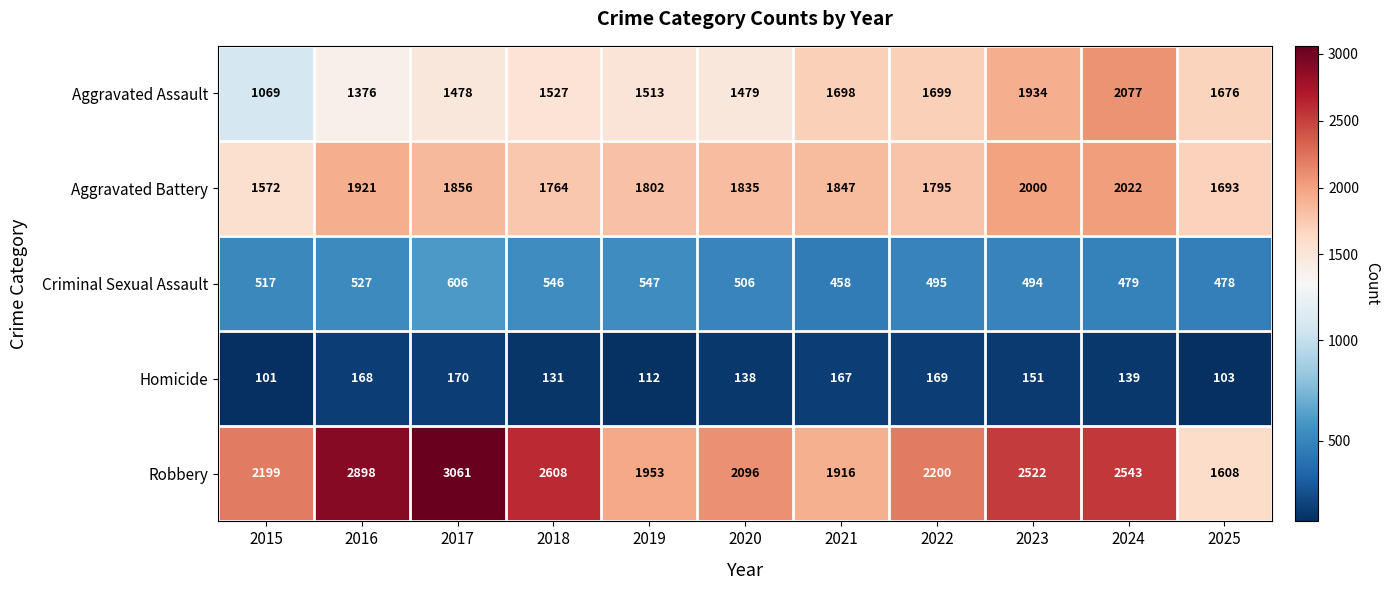

List the labels in order of Criminal Sexual Assault value, smallest first.

2021, 2025, 2024, 2023, 2022, 2020, 2015, 2016, 2018, 2019, 2017